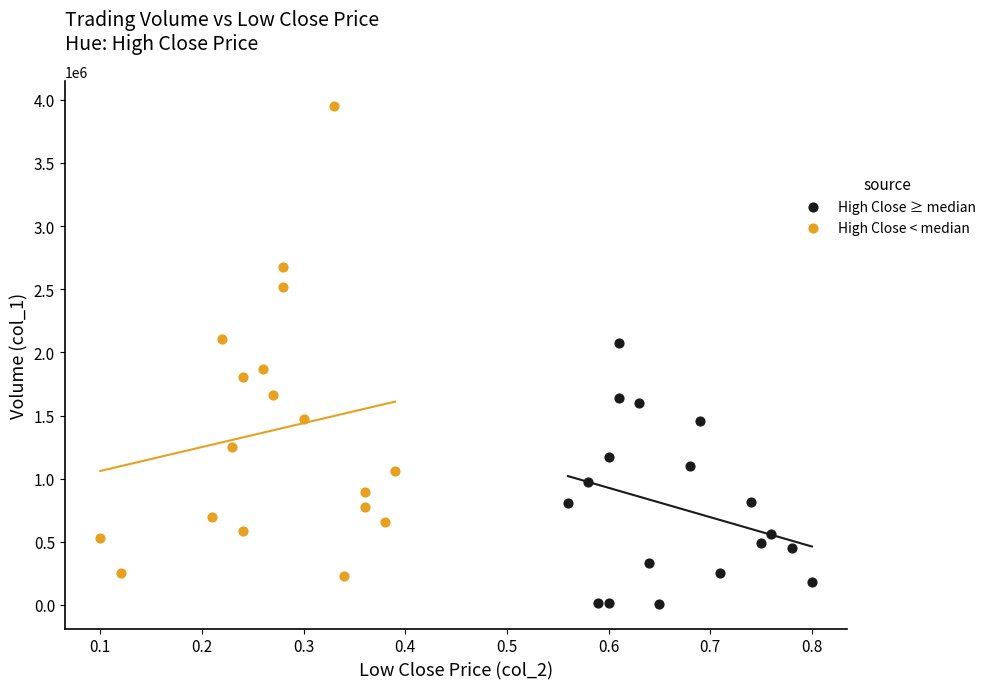

Which series reaches the minimum Y coordinate?

High Close ≥ median